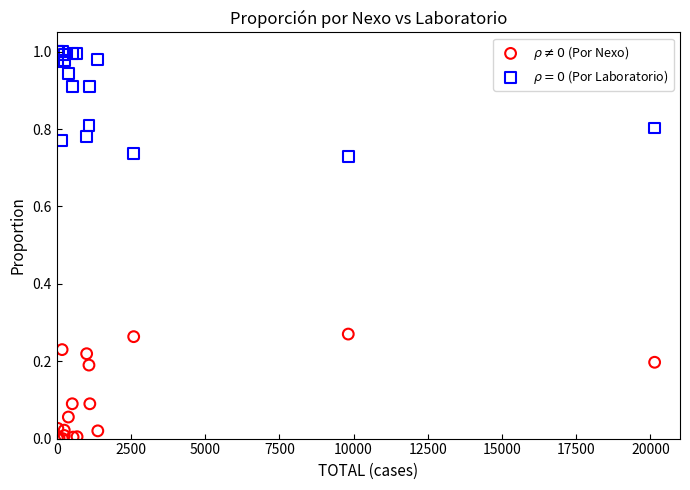

What is the X range (max minus min) for the scatter plot?

20125.0